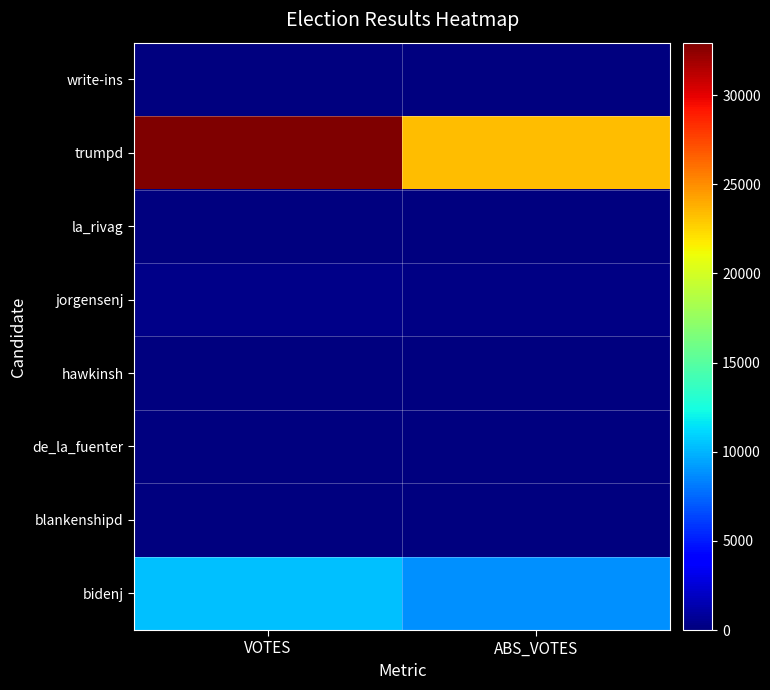

Count the number of categories in the chart.

2